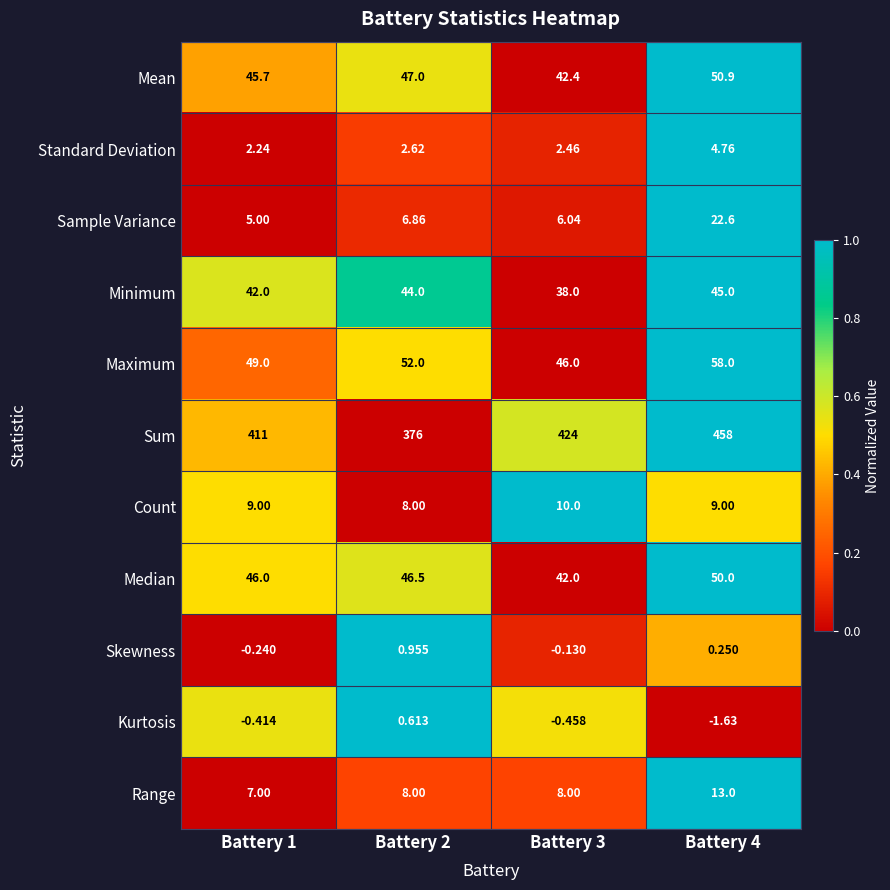

Between Battery 2 and Battery 4, which series saw the biggest shift?

Sum